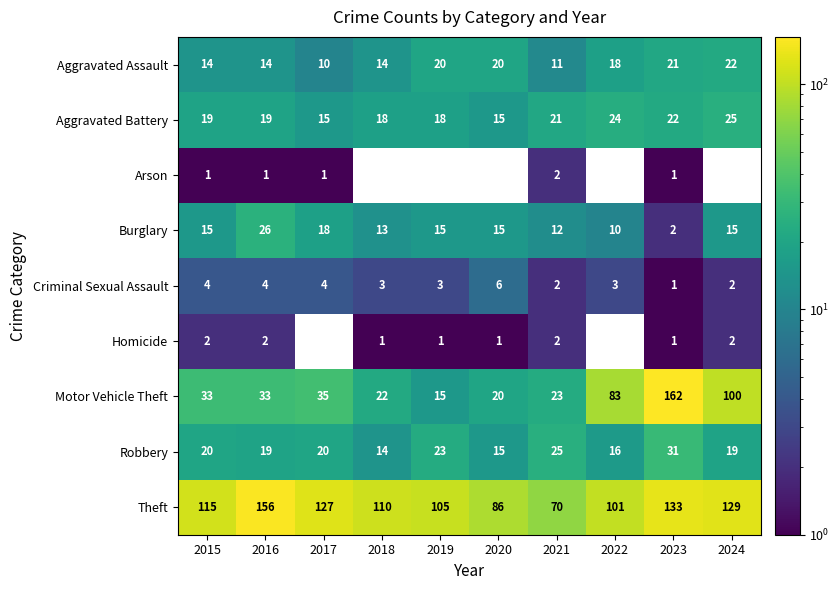

True or false: Robbery has a value of 19 at 2024.

True